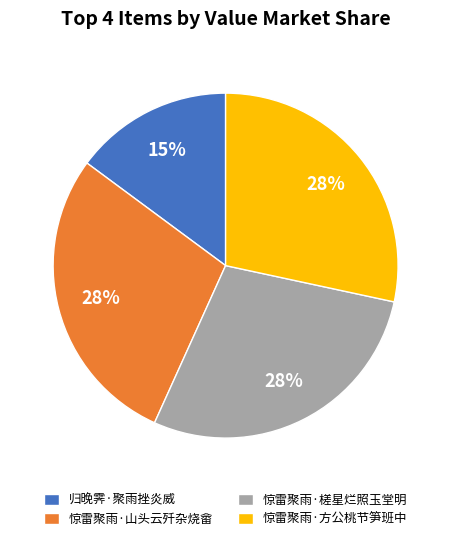

Is there any slice that represents more than half of the pie?

No